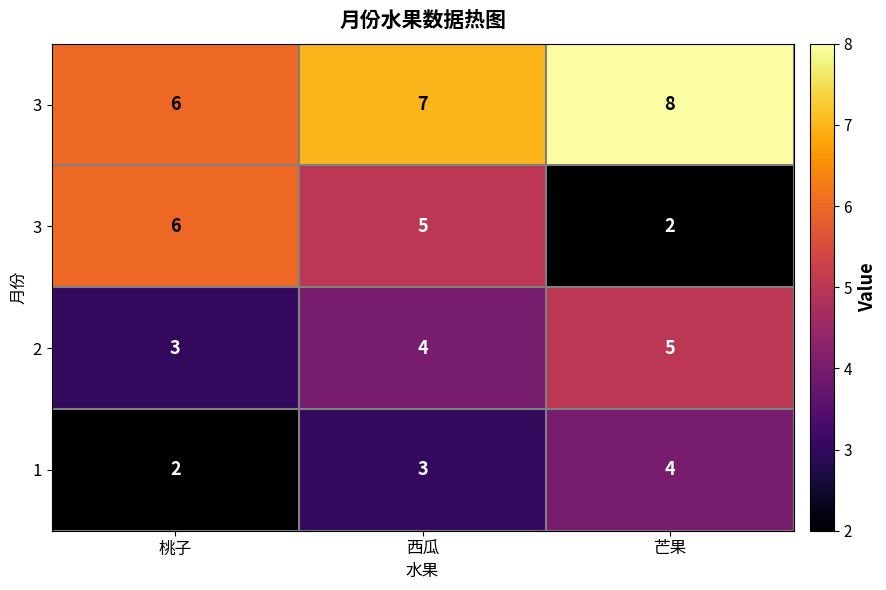

At how many categories does at least one series exceed 2?

3